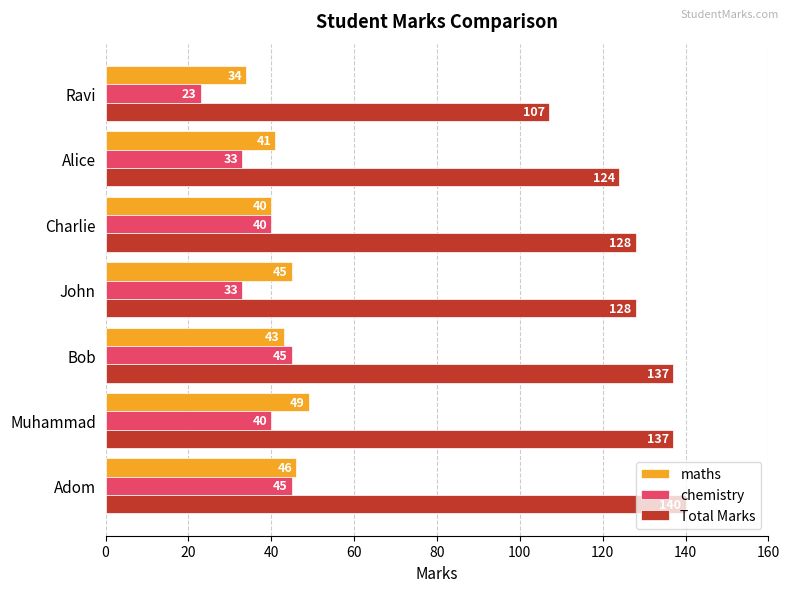

How many values in the Total Marks series are below 128?

2